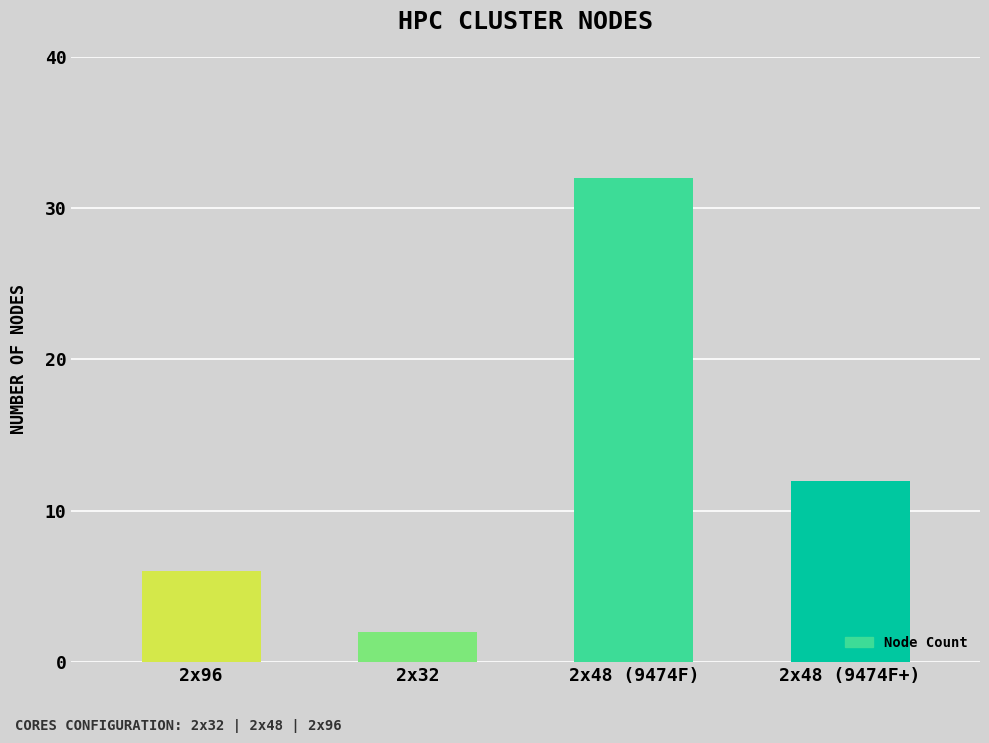

Where does the data first go above 12?

2x48 (9474F)